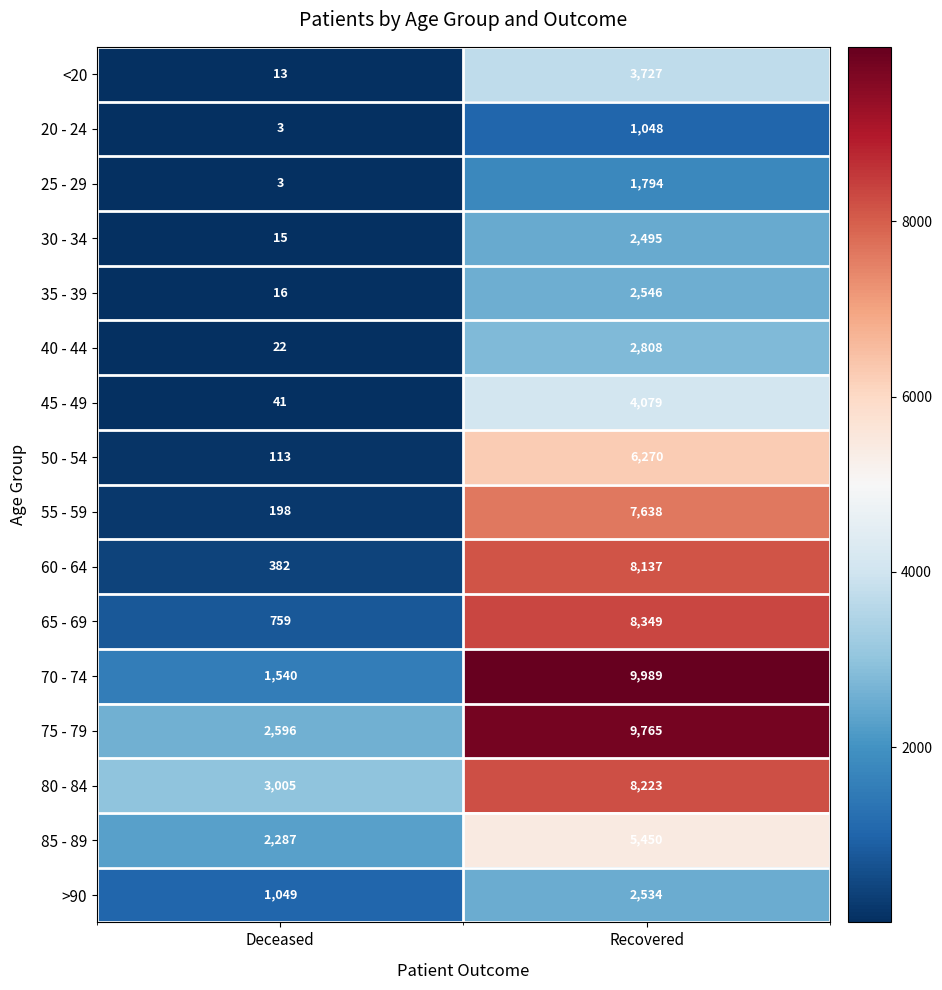

Where is 70 - 74 nearest to the value 5764?

Deceased